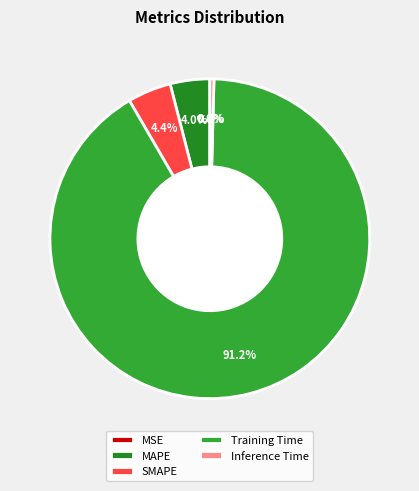

True or false: Training Time accounts for 91% of the total.

True